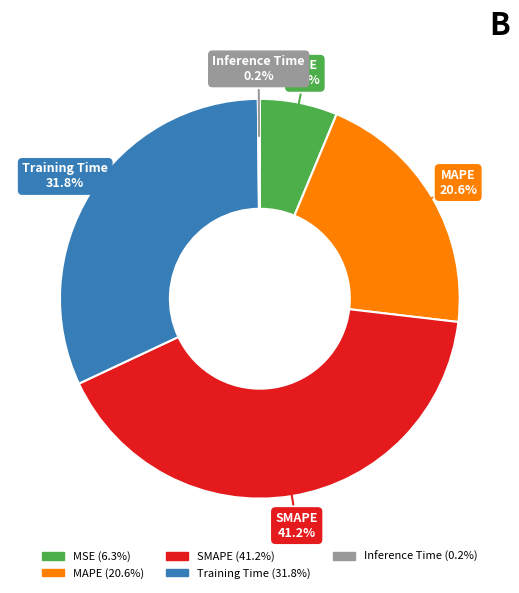

To the nearest percent, what is the difference between the largest and smallest slice percentages?

41%